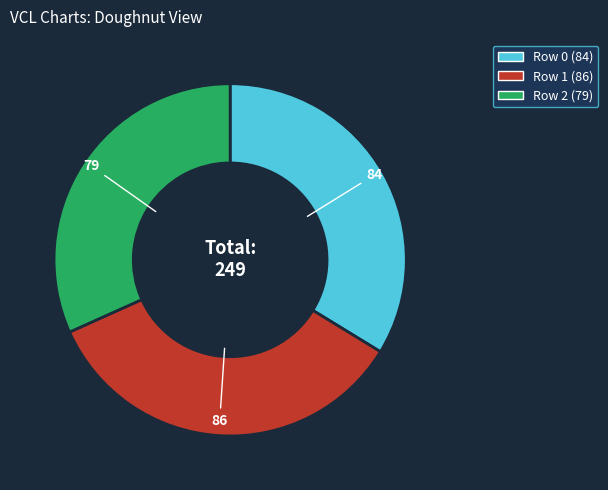

Is there any slice that represents more than half of the pie?

No